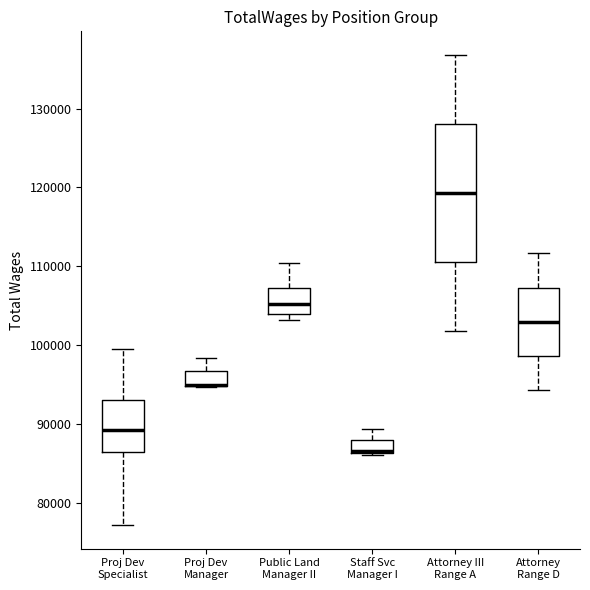

Reading left to right, transcribe this box plot: for each box, give where its median line is, the range the box spans, and where its two whiskers end, as read against the y-axis. The values are not printed on the chart, so give them approximately, as read against the axis.

Proj Dev Specialist: median 89000, box 86000 to 93000, whiskers 77000 to 99000
Proj Dev Manager: median 95000 (drawn on the box's lower edge), box 95000 to 97000, whiskers 95000 to 98000
Public Land Manager II: median 105000, box 104000 to 107000, whiskers 103000 to 110000
Staff Svc Manager I: median 87000 (drawn on the box's lower edge), box 86000 to 88000, whiskers 86000 to 89000
Attorney III Range A: median 119000, box 111000 to 128000, whiskers 102000 to 137000
Attorney Range D: median 103000, box 99000 to 107000, whiskers 94000 to 112000